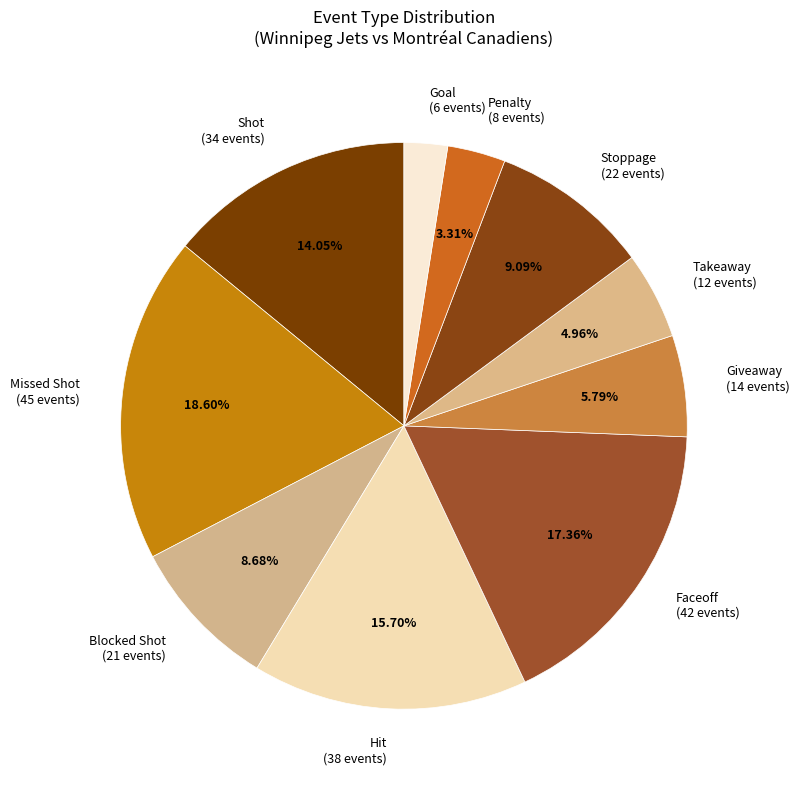

How many slices are in this pie chart?

10